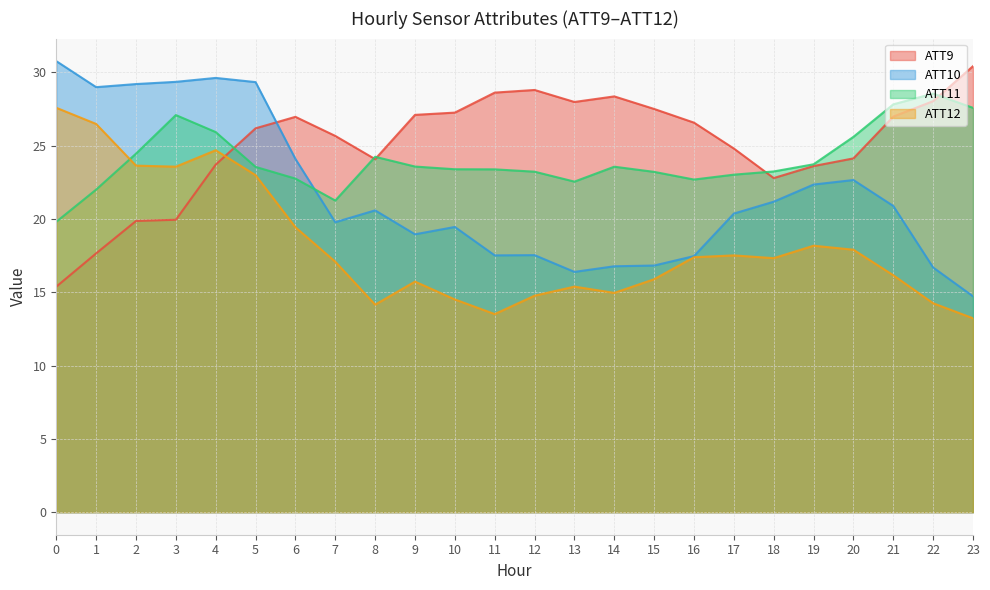

Reading left to right, transcribe all the data shown in this chart.

ATT9: 15.4	17.6	19.9	19.9	23.7	26.2	27.0	25.7	24.1	27.1	27.2	28.6	28.8	28.0	28.4	27.5	26.6	24.8	22.8	23.6	24.1	27.0	28.0	30.4
ATT10: 30.8	29.0	29.2	29.3	29.6	29.3	24.1	19.8	20.6	18.9	19.4	17.5	17.5	16.4	16.8	16.8	17.5	20.4	21.2	22.3	22.7	20.9	16.7	14.7
ATT11: 19.8	22.0	24.4	27.1	25.9	23.5	22.7	21.3	24.2	23.6	23.4	23.4	23.2	22.5	23.6	23.2	22.7	23.0	23.2	23.7	25.6	27.8	28.5	27.6
ATT12: 27.6	26.5	23.6	23.6	24.7	23.0	19.4	17.1	14.2	15.7	14.5	13.5	14.8	15.4	15.0	15.9	17.4	17.5	17.3	18.2	17.9	16.2	14.2	13.2